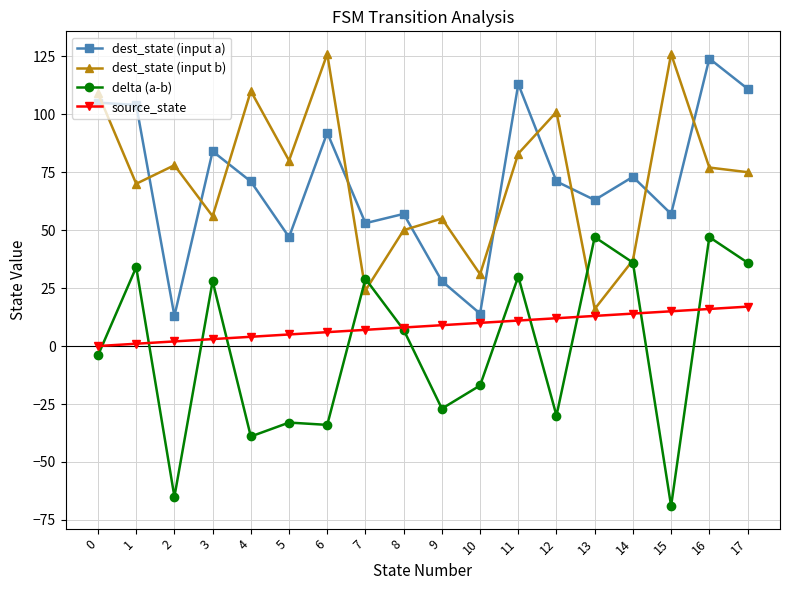

What is the average value of the dest_state (input b) series?

72